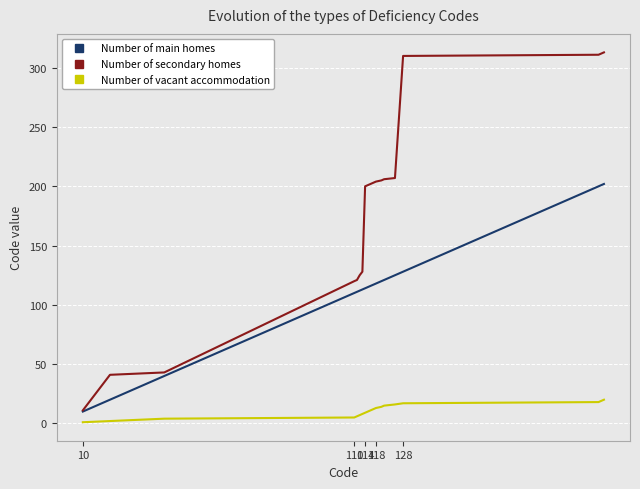

Does the chart display data point markers on the line(s)?

No